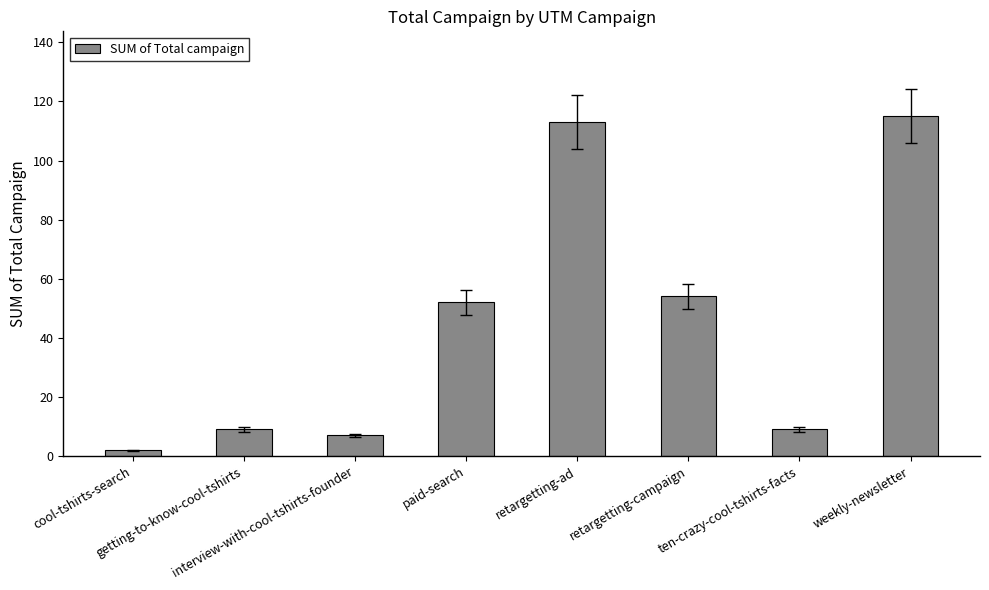

Reading left to right, list all the values displayed in this chart.

2	9	7	52	113	54	9	115